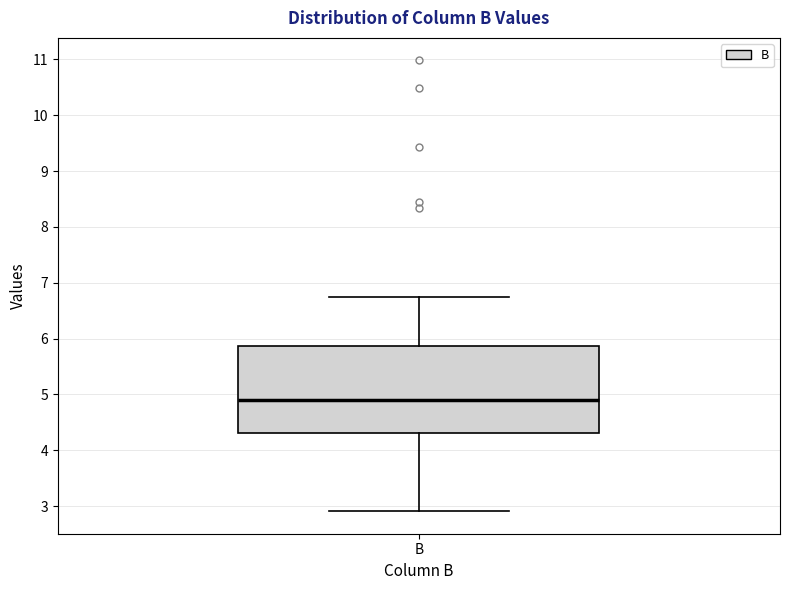

Where does the median line of the box for B sit on the y-axis? The values are not printed on the chart, so give them approximately, as read against the axis.

4.9